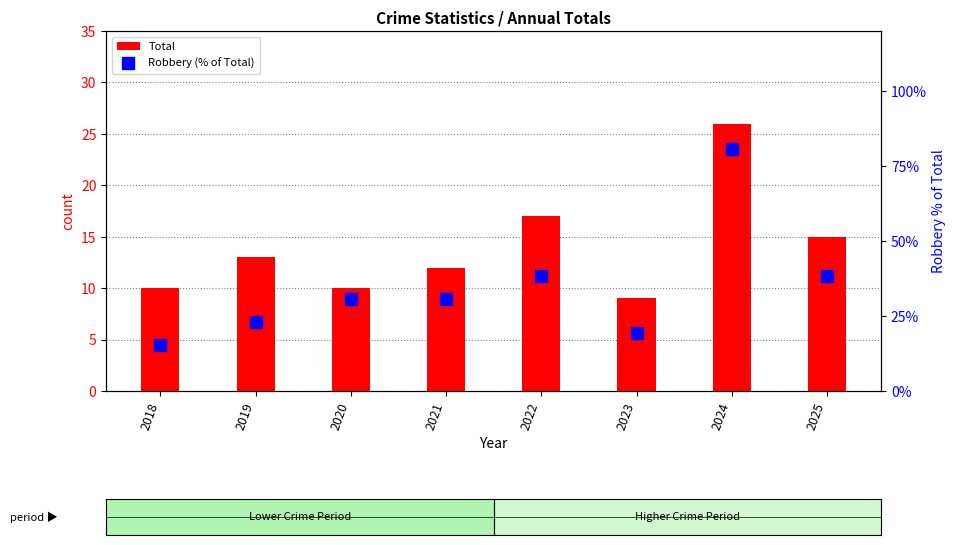

Reading right to left, list all the values displayed in this chart.

Total: 15.0	26.0	9.0	17.0	12.0	10.0	13.0	10.0
Robbery (% of Total): 38.5	80.8	19.2	38.5	30.8	30.8	23.1	15.4